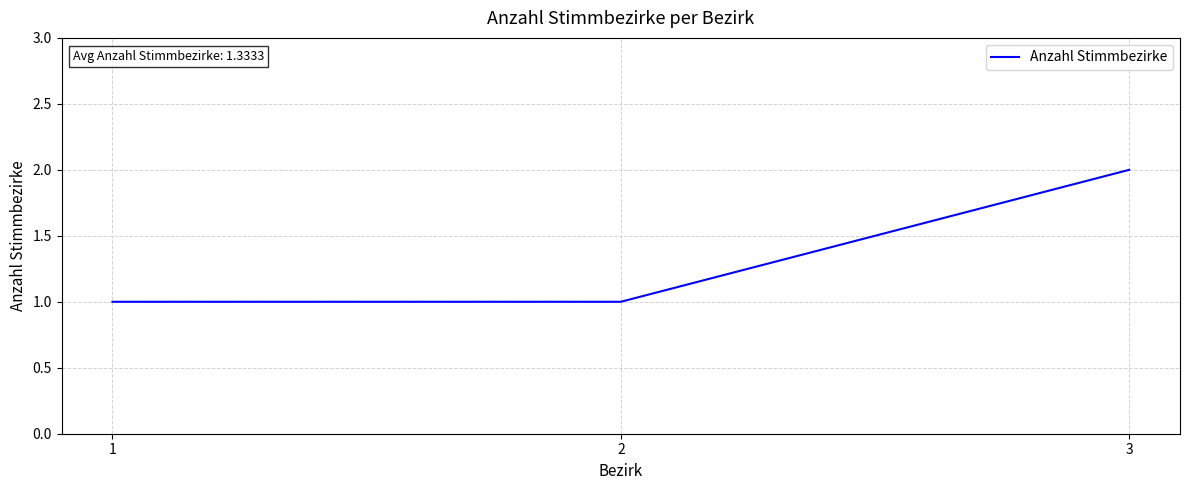

What is the change in value from 1 to 3?

+1